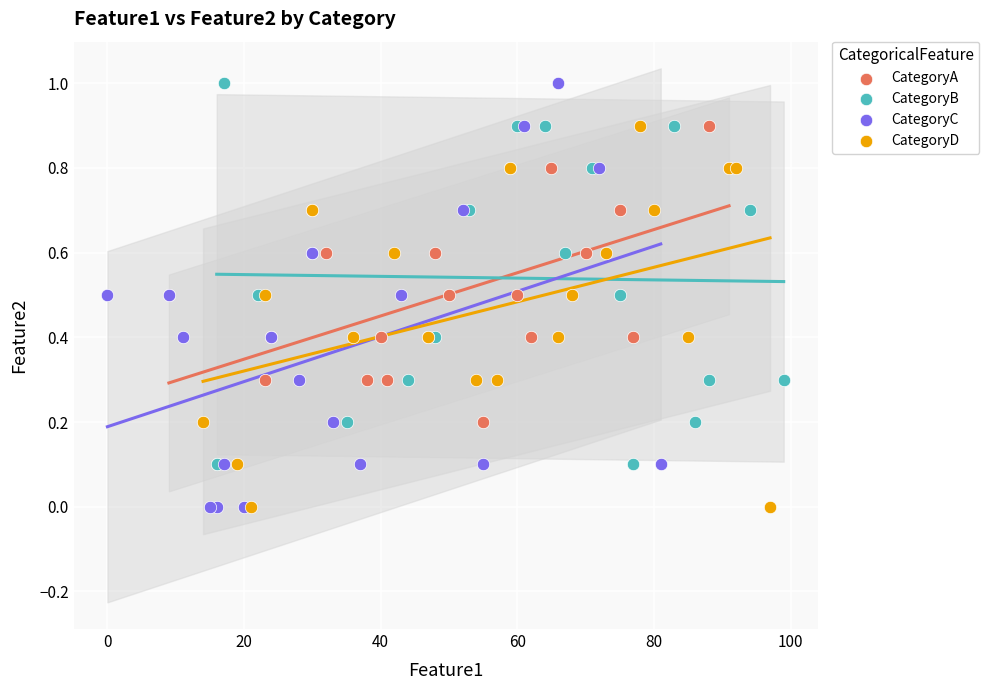

Which series has the largest Y range (max minus min)?

CategoryC